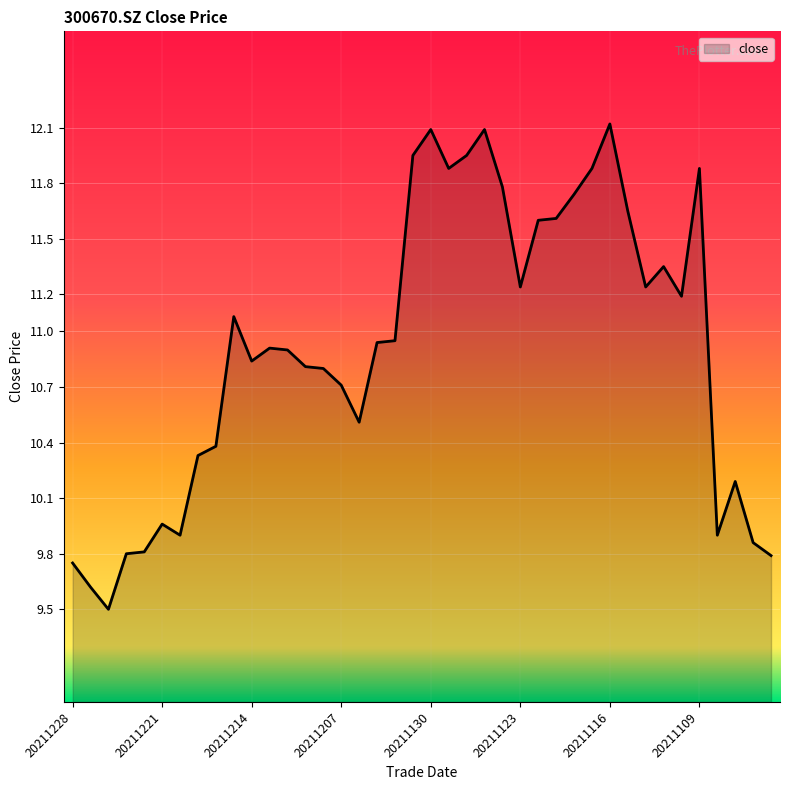

What is the smallest value displayed?

9.5